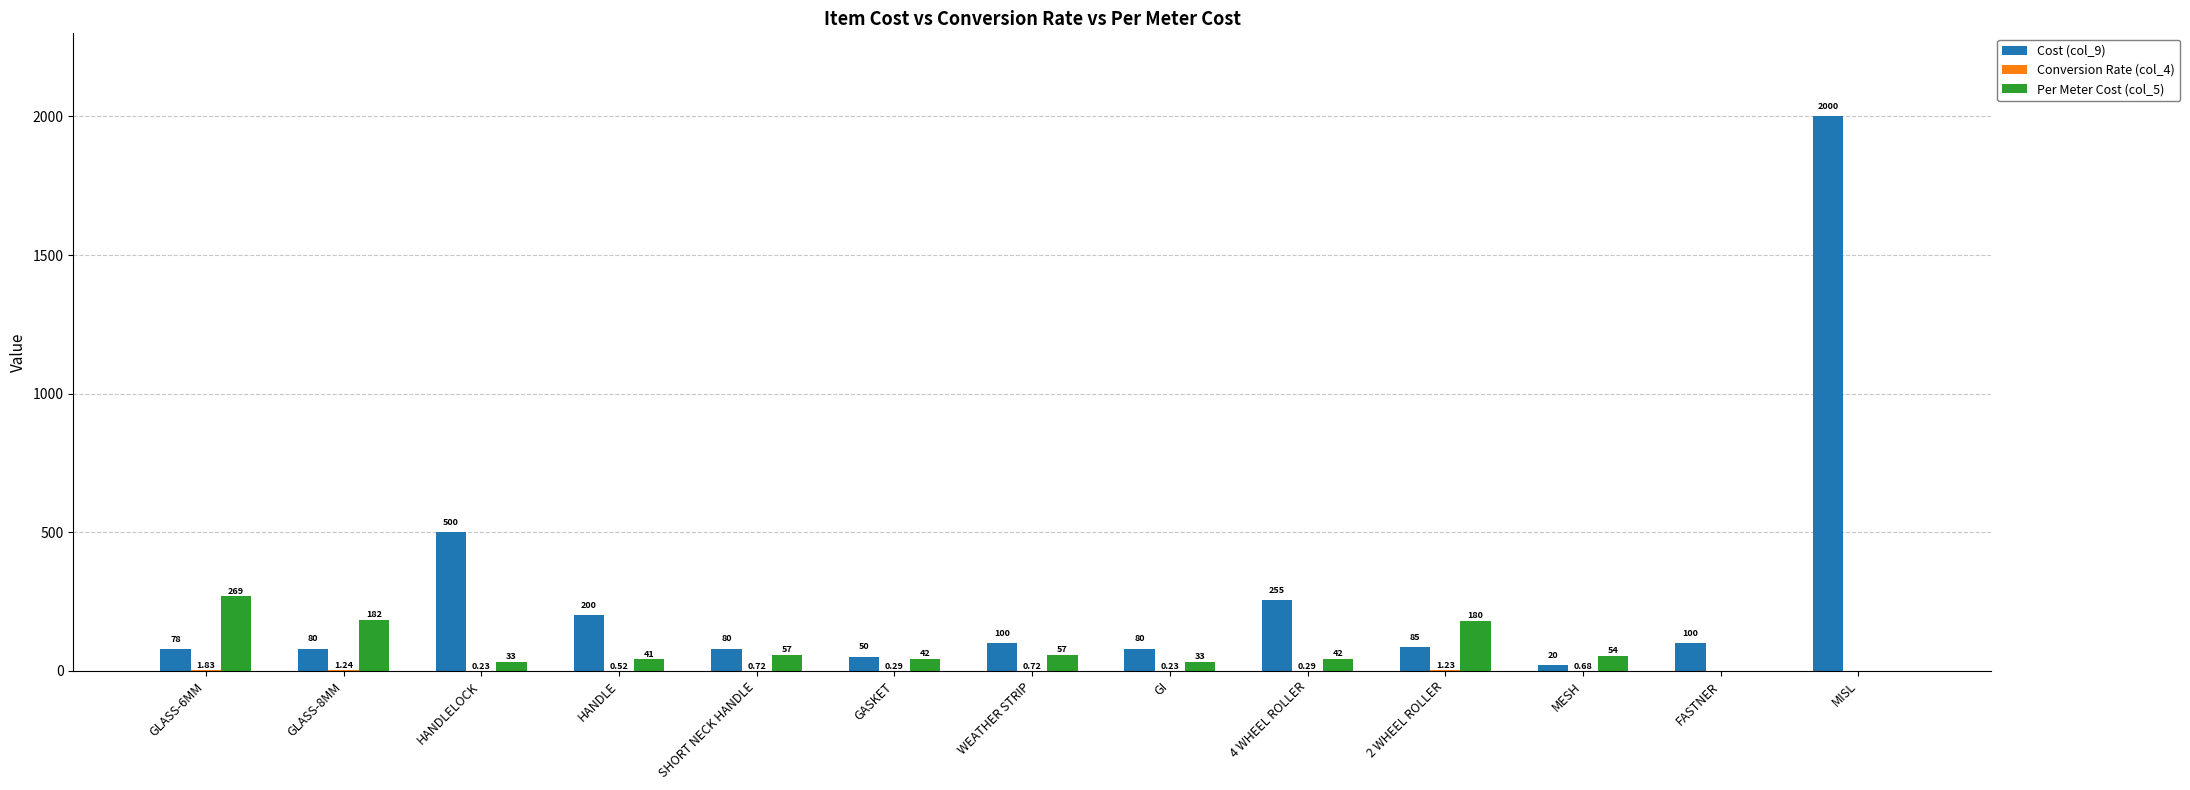

What is the sum of all Cost (col_9) values?

3628.0